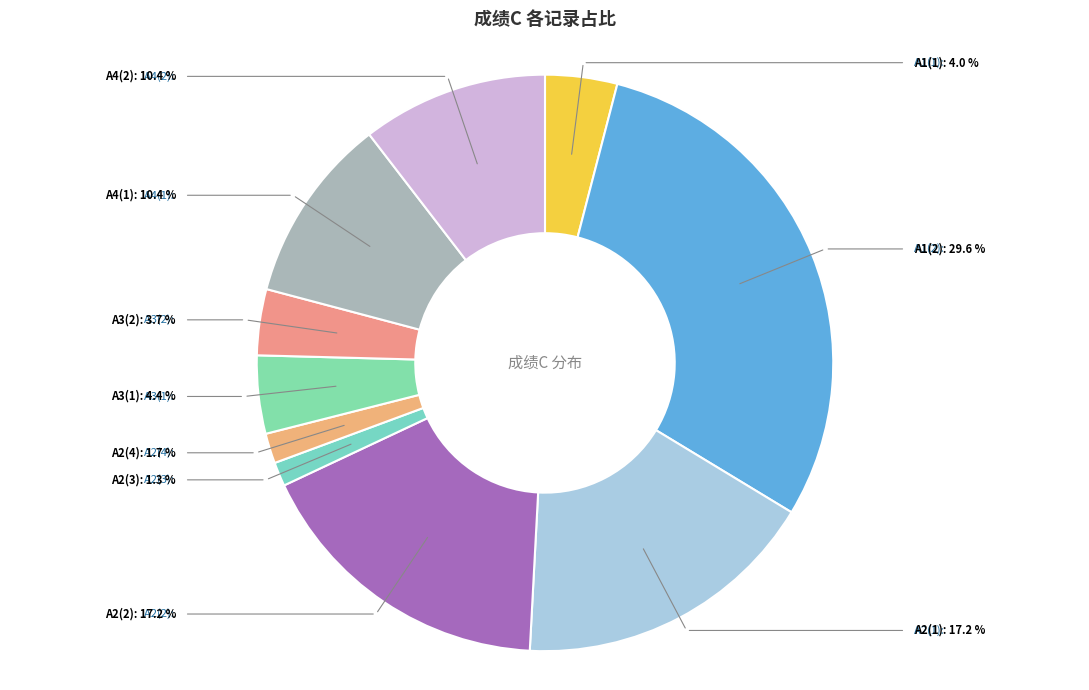

How many segments does this pie chart have?

10